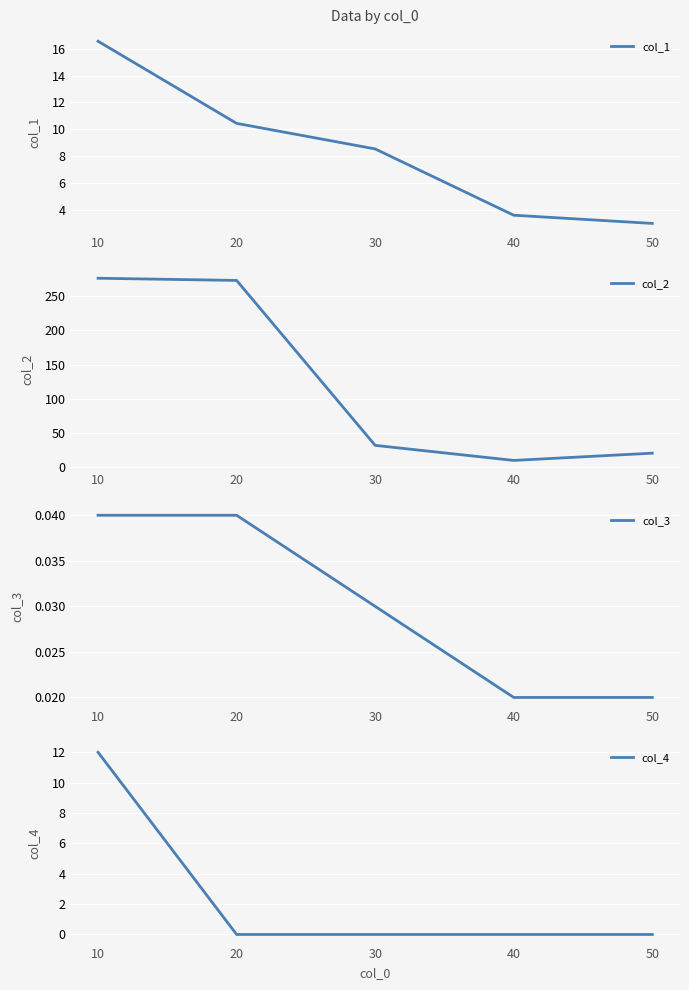

Between 40 and 50, which series saw the biggest shift?

col_2